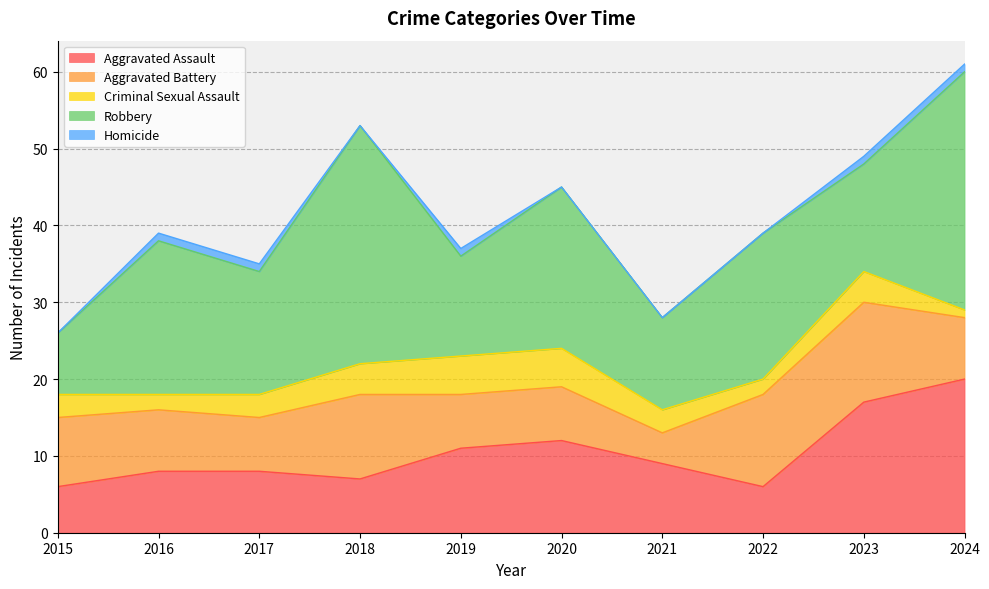

What is the difference between the maximum and minimum values in the Homicide series?

1